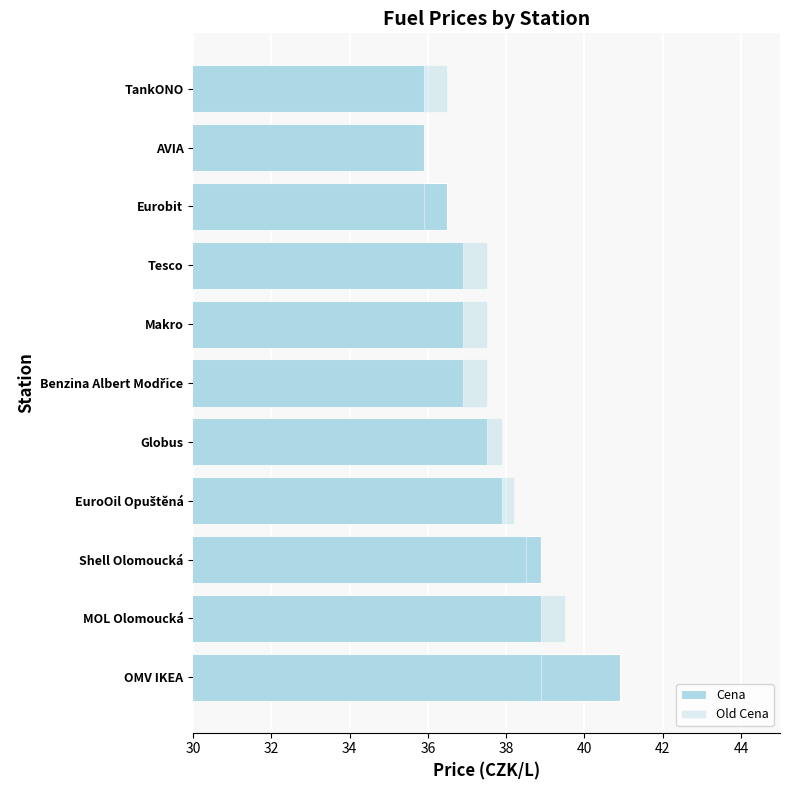

What is the maximum value shown in the chart?

40.9